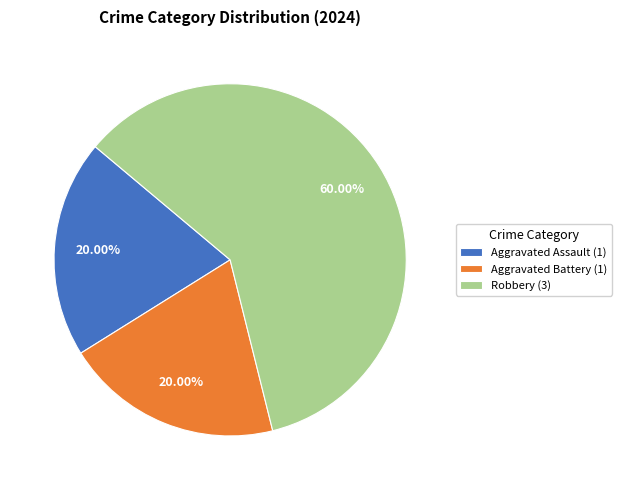

What is the ratio of the value at Aggravated Battery (1) to the value at Robbery (3)?

0.3